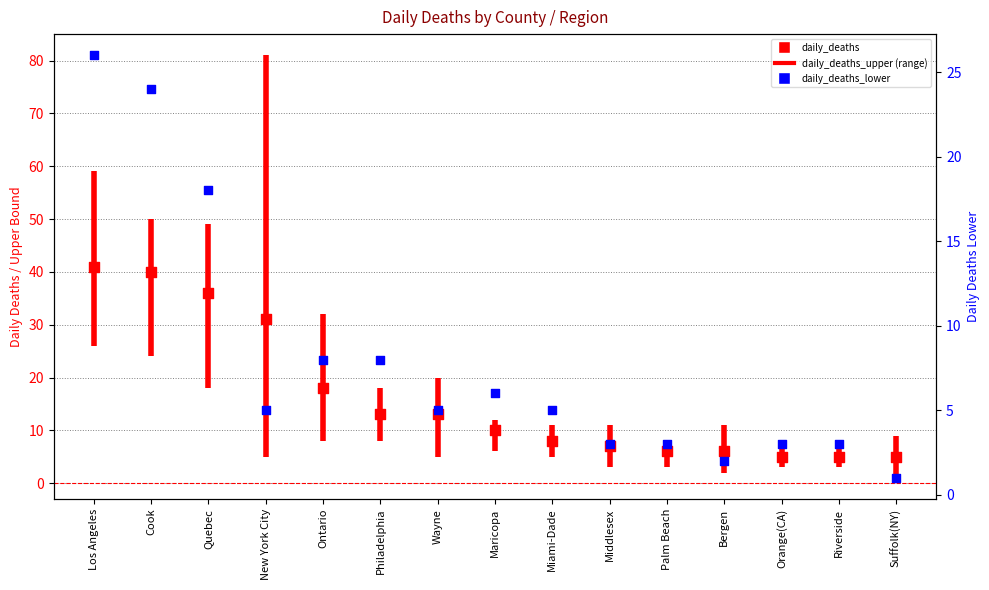

Which series contains the lowest Y value?

daily_deaths_lower